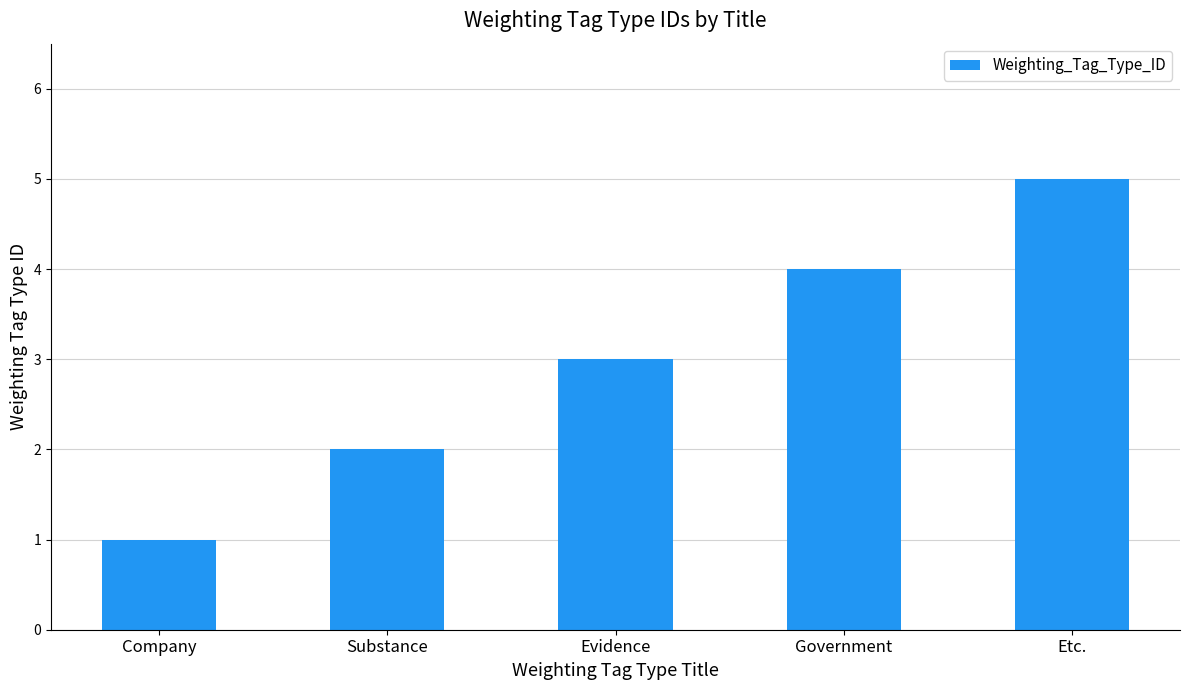

Is it true that the value at Evidence is 5?

False